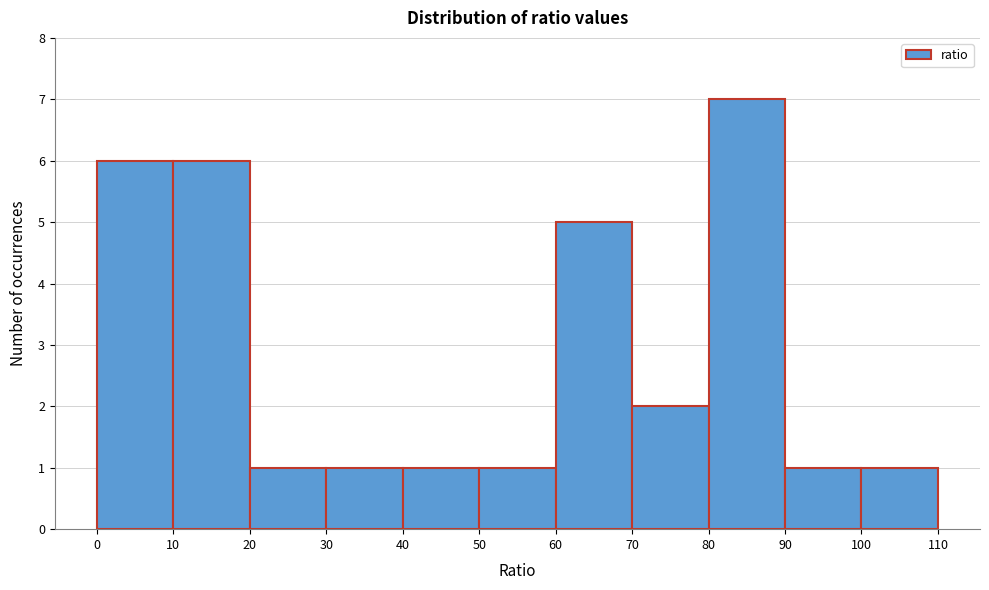

What is the height of the bar covering 60 to 70 on the x-axis? The values are not printed on the chart, so give them approximately, as read against the axis.

5